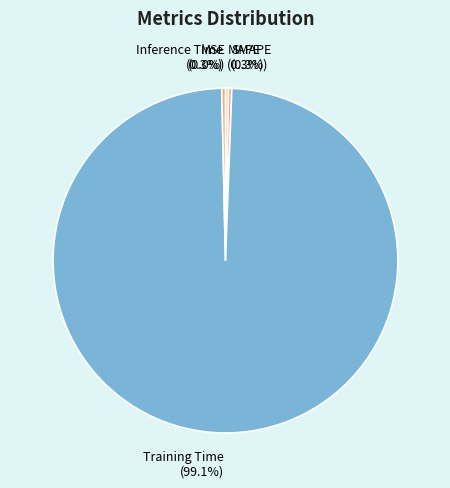

How many segments does this pie chart have?

5